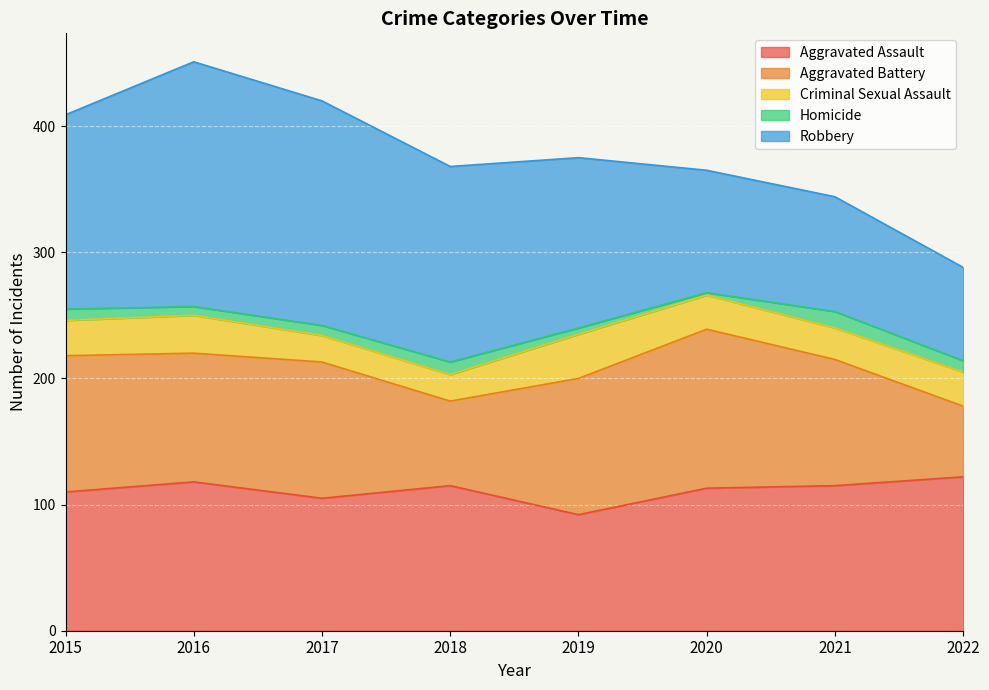

True or false: Aggravated Assault has a value of 126 at 2019.

False